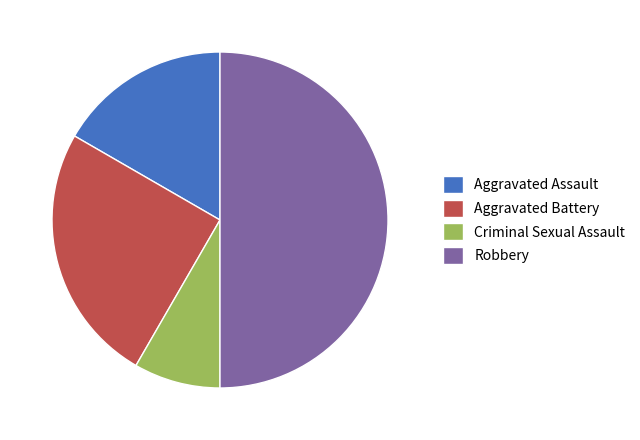

Which category has the smallest portion of the pie?

Criminal Sexual Assault